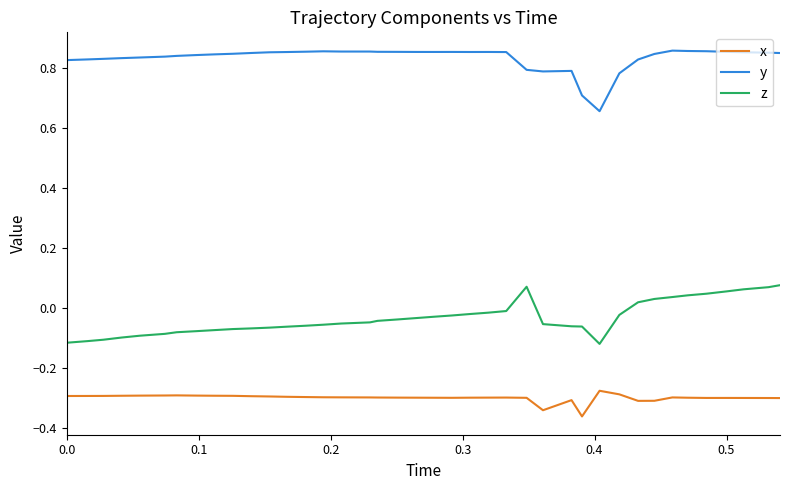

How many lines are shown in the chart?

3